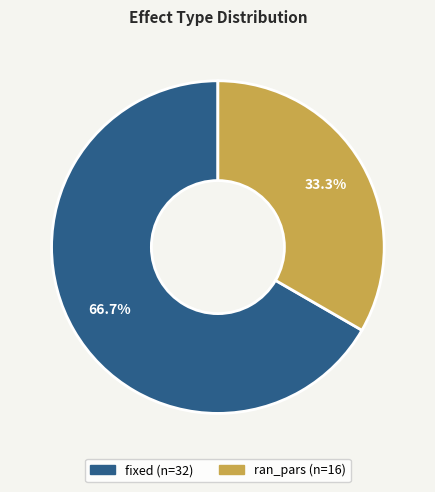

To the nearest percent, what portion does ran_pars represent?

33%